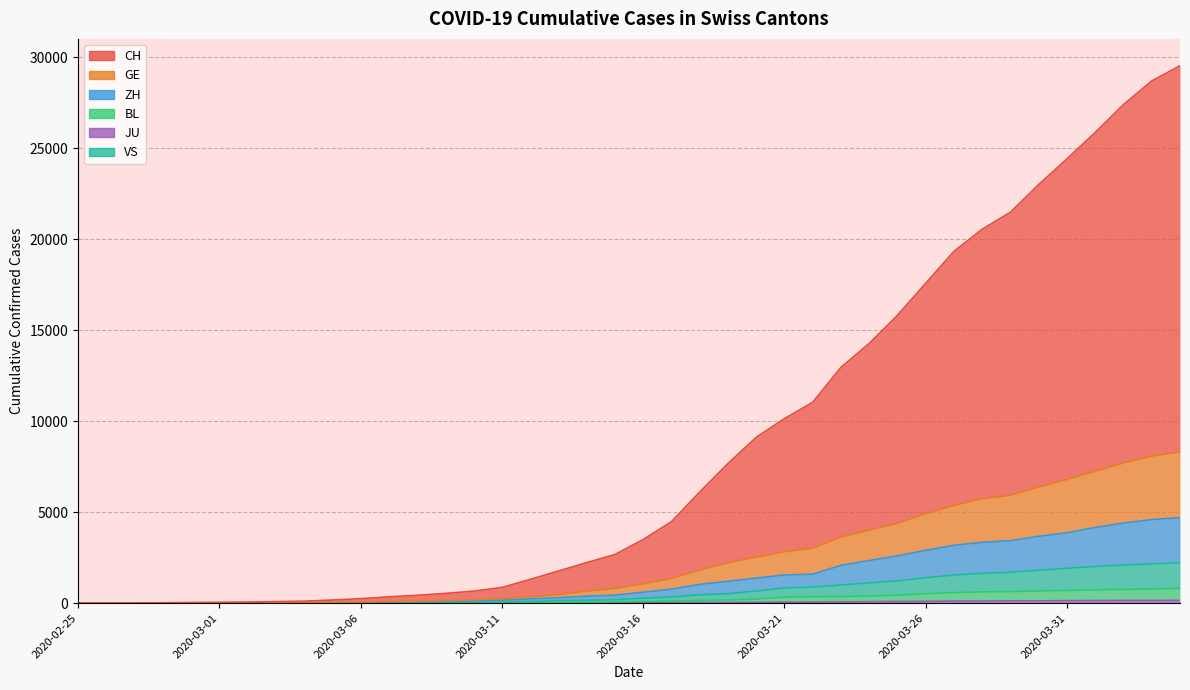

The CH series shows 1498 at 2020-03-18. True or false?

False